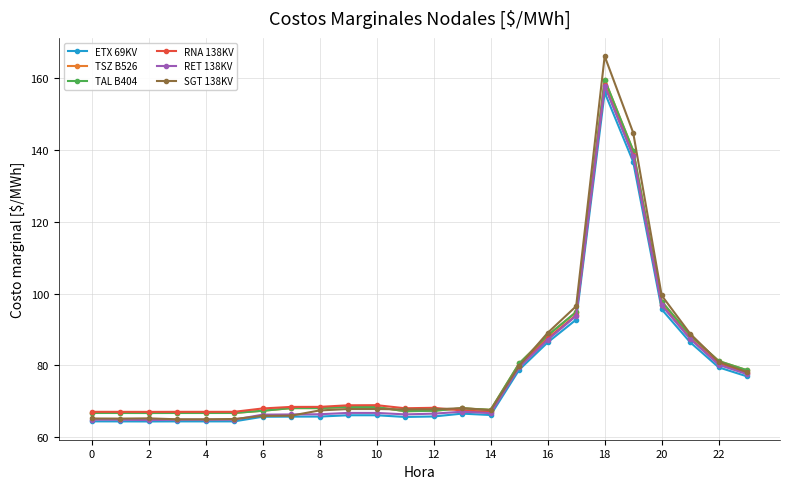

What is the difference between the maximum and second lowest values in the TSZ B526 series?

92.9